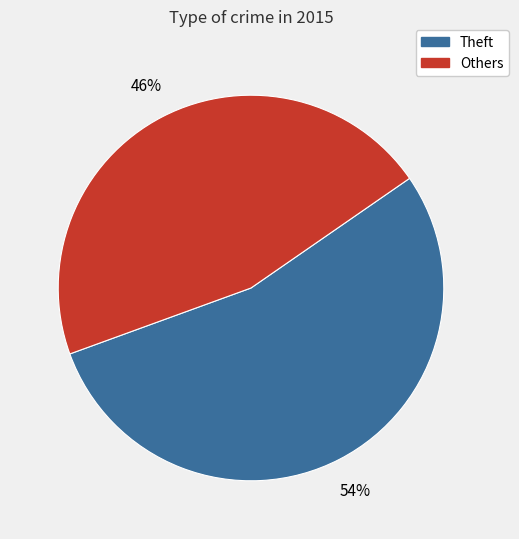

Is there a majority slice in this chart?

Yes